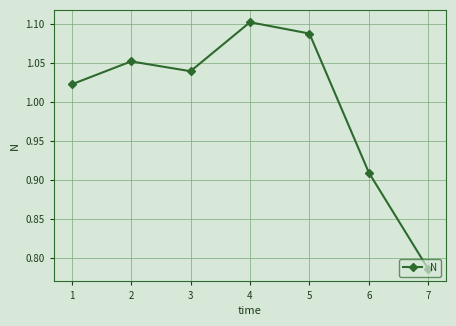

Where is the first local minimum?

3